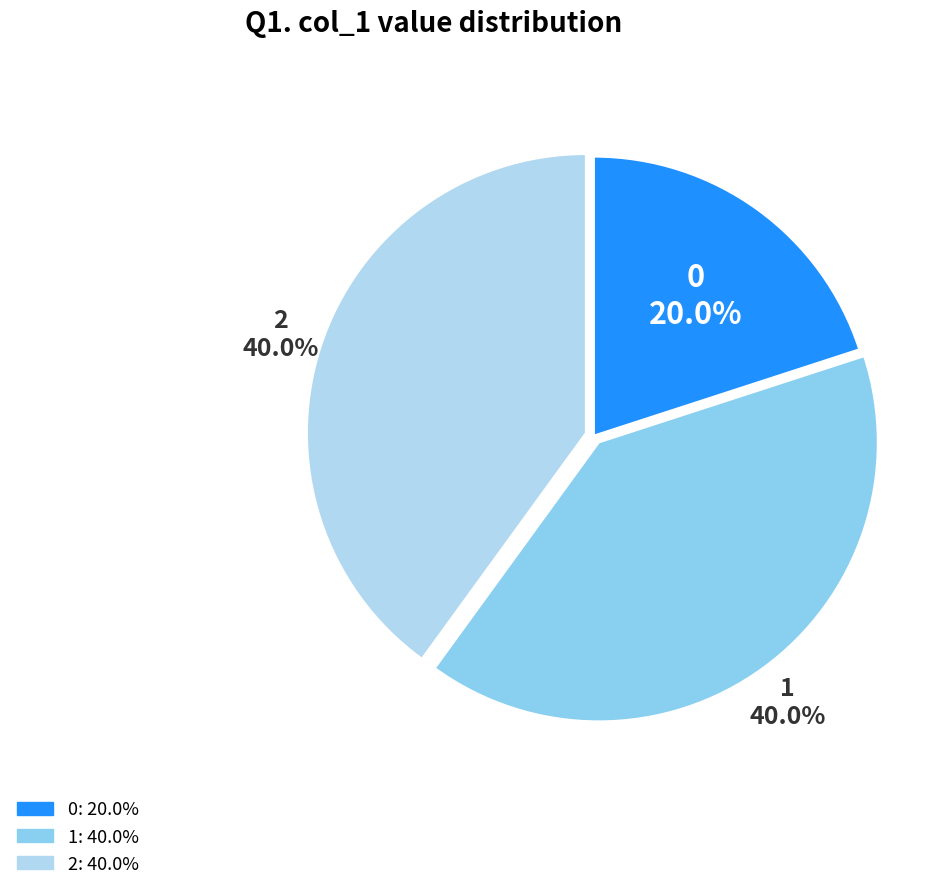

Is the sum of 1 and 0 greater than half?

Yes